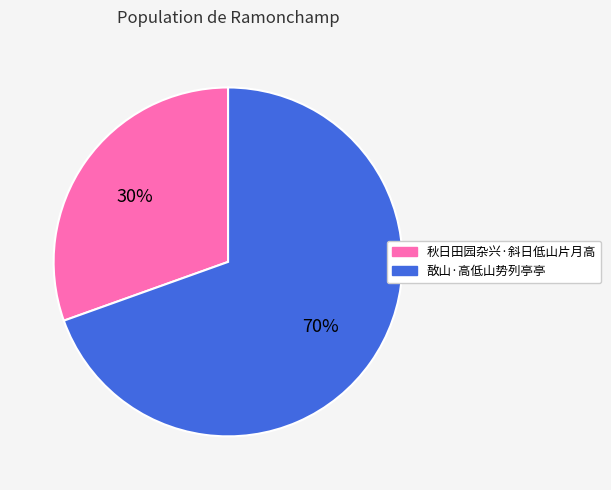

What is the largest slice in the pie chart?

敔山·高低山势列亭亭